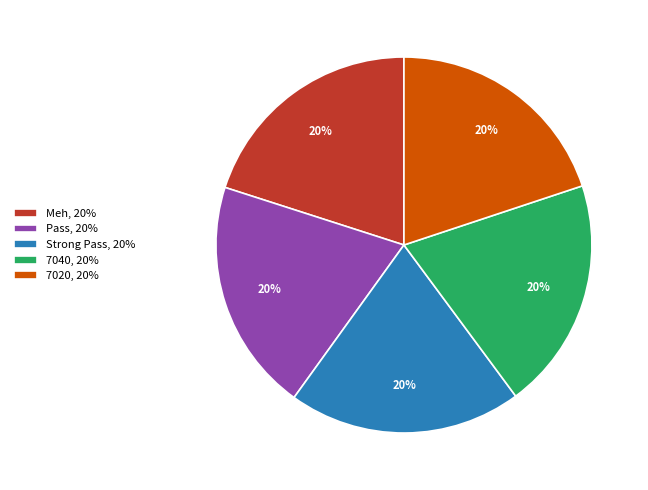

Do 7020, 20% and Pass, 20% together represent more than half of the pie?

No